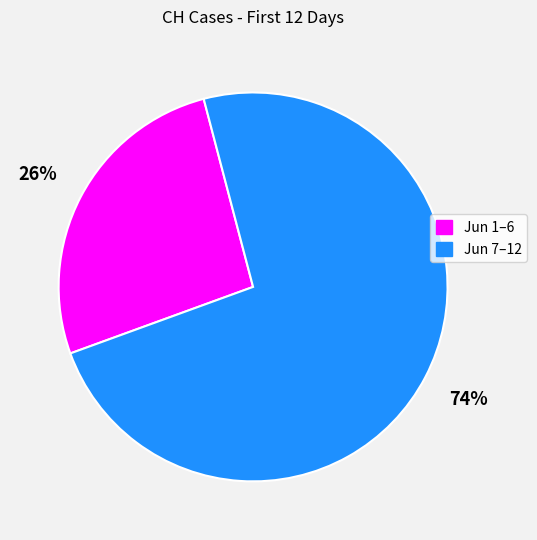

What is the ratio of the value at Jun 7–12 to the value at Jun 1–6?

2.8